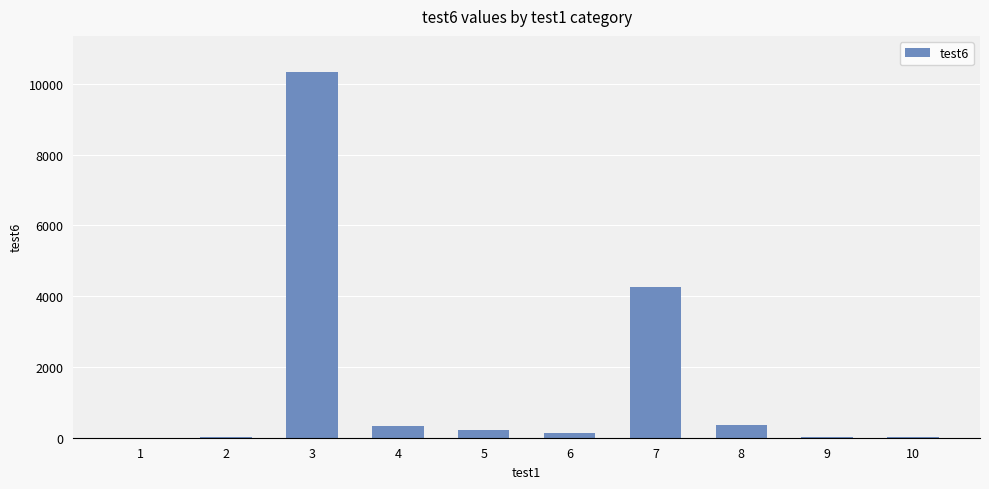

Is it true that the value at 3 is 10324?

True